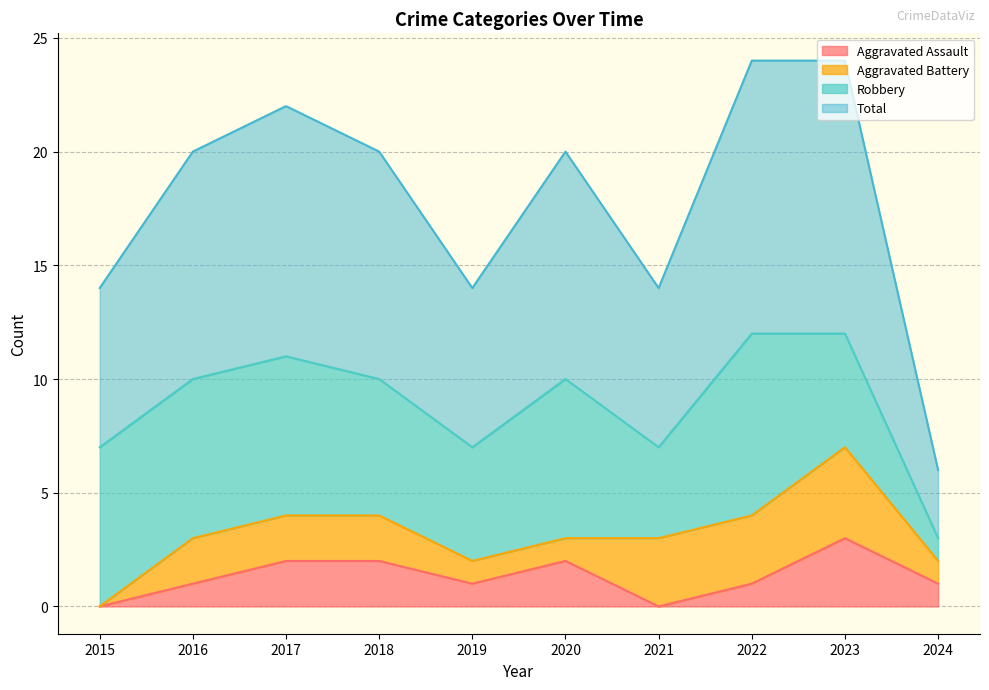

At which category is the sum across all series the highest?

2023